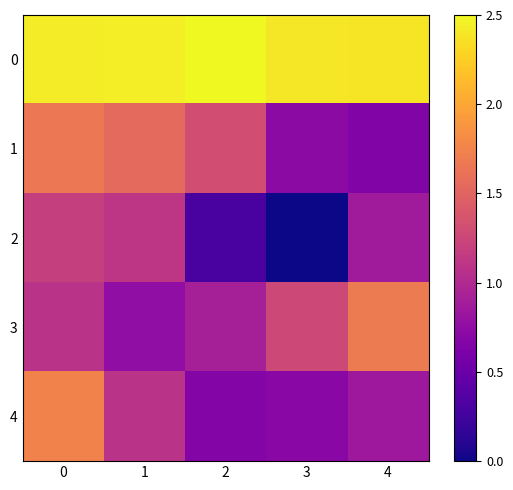

Reading right to left, extract all data points from this chart.

0: 4=2.4	3=2.4	2=2.5	1=2.4	0=2.4
1: 4=0.7	3=0.7	2=1.3	1=1.5	0=1.7
2: 4=0.9	3=0.0	2=0.3	1=1.1	0=1.2
3: 4=1.7	3=1.3	2=0.9	1=0.8	0=1.1
4: 4=0.8	3=0.7	2=0.7	1=1.1	0=1.7